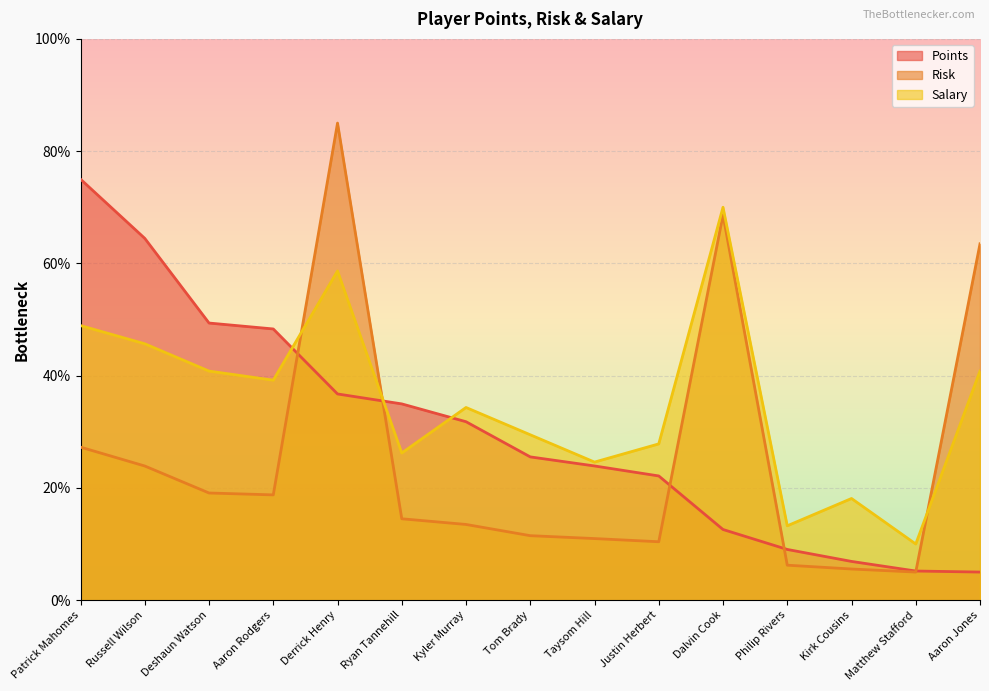

After their last crossing, which series has the higher values: Risk or Salary?

Risk